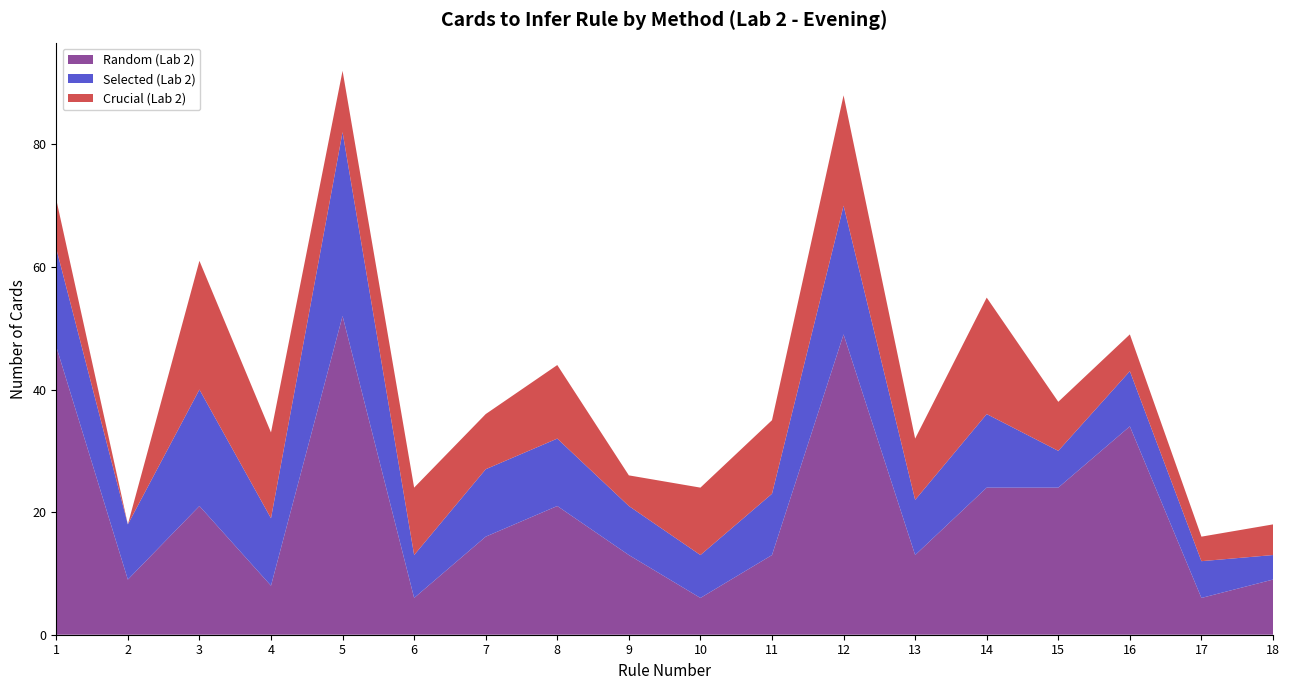

Reading left to right, list all the values displayed in this chart.

Random (Lab 2): 1=47	2=9	3=21	4=8	5=52	6=6	7=16	8=21	9=13	10=6	11=13	12=49	13=13	14=24	15=24	16=34	17=6	18=9
Selected (Lab 2): 1=16	2=9	3=19	4=11	5=30	6=7	7=11	8=11	9=8	10=7	11=10	12=21	13=9	14=12	15=6	16=9	17=6	18=4
Crucial (Lab 2): 1=8	2=0	3=21	4=14	5=10	6=11	7=9	8=12	9=5	10=11	11=12	12=18	13=10	14=19	15=8	16=6	17=4	18=5